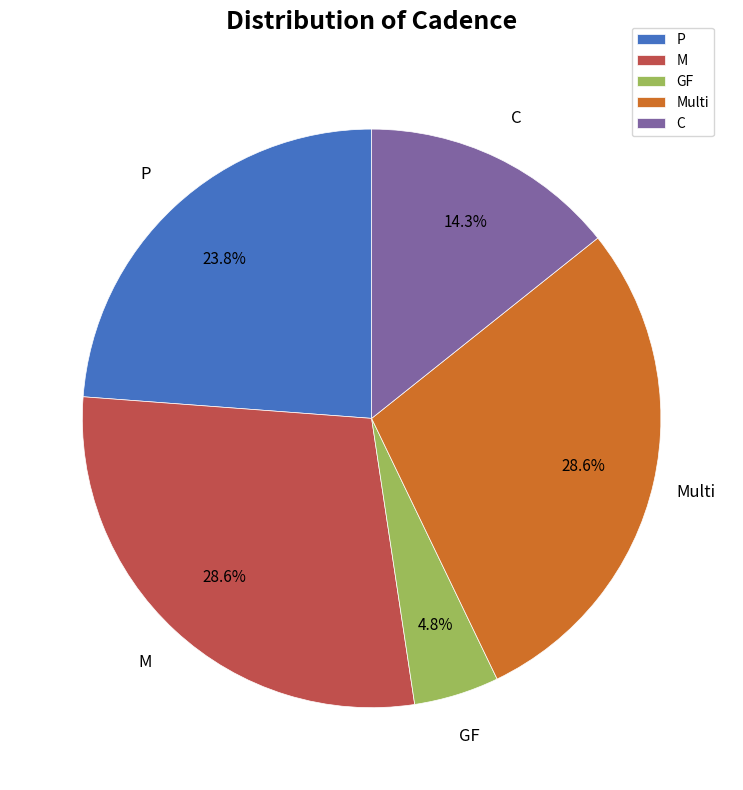

The P slice represents 24% of the pie. True or false?

True